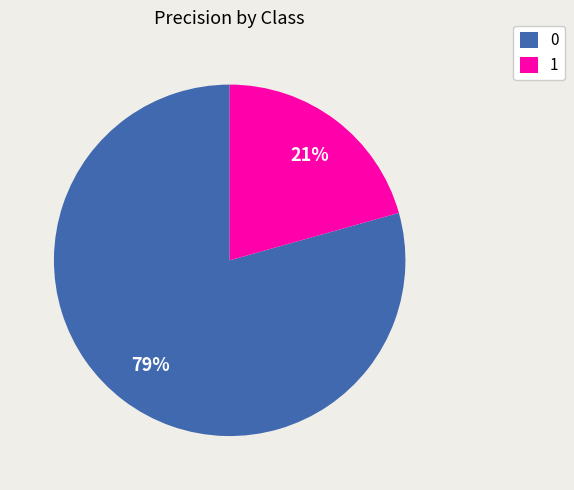

The 0 slice represents 79% of the pie. True or false?

True